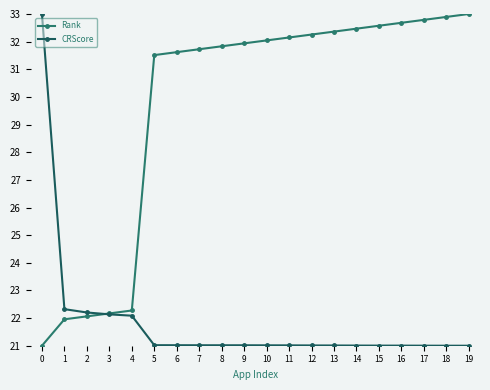

Rank the series by their average value, from highest to lowest.

Rank, CRScore